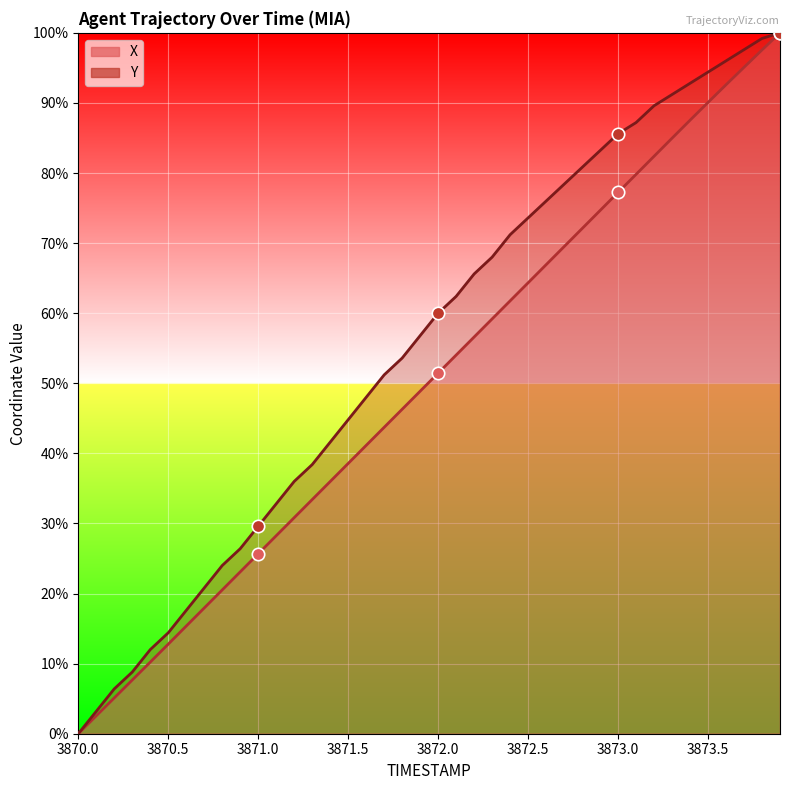

At which category is the sum across all series the highest?

3873.9